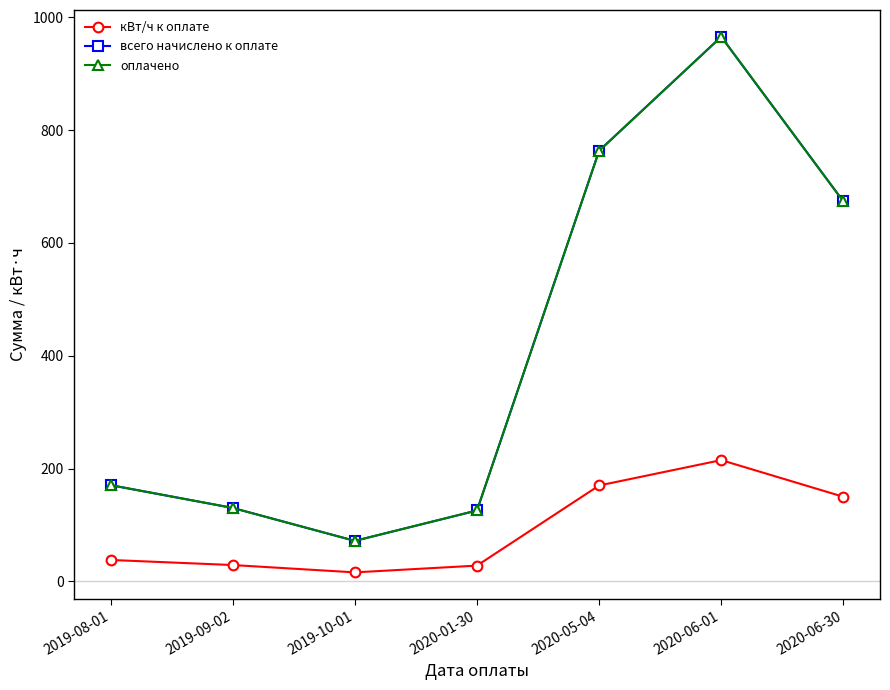

True or false: кВт/ч к оплате and всего начислено к оплате cross at least once.

False